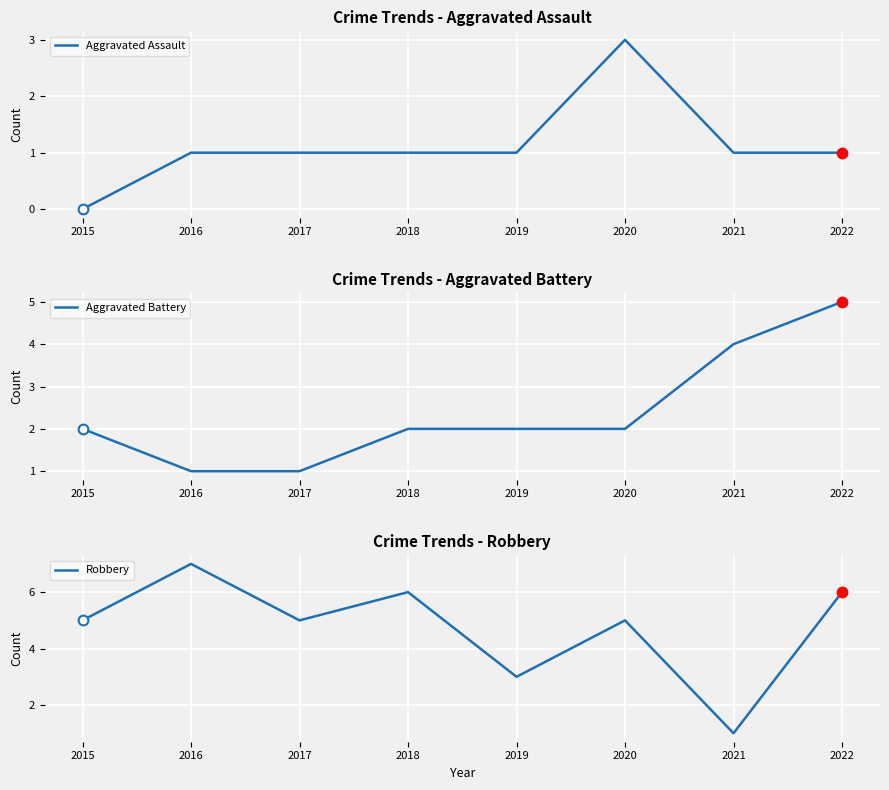

At how many categories does at least one series exceed 1?

8